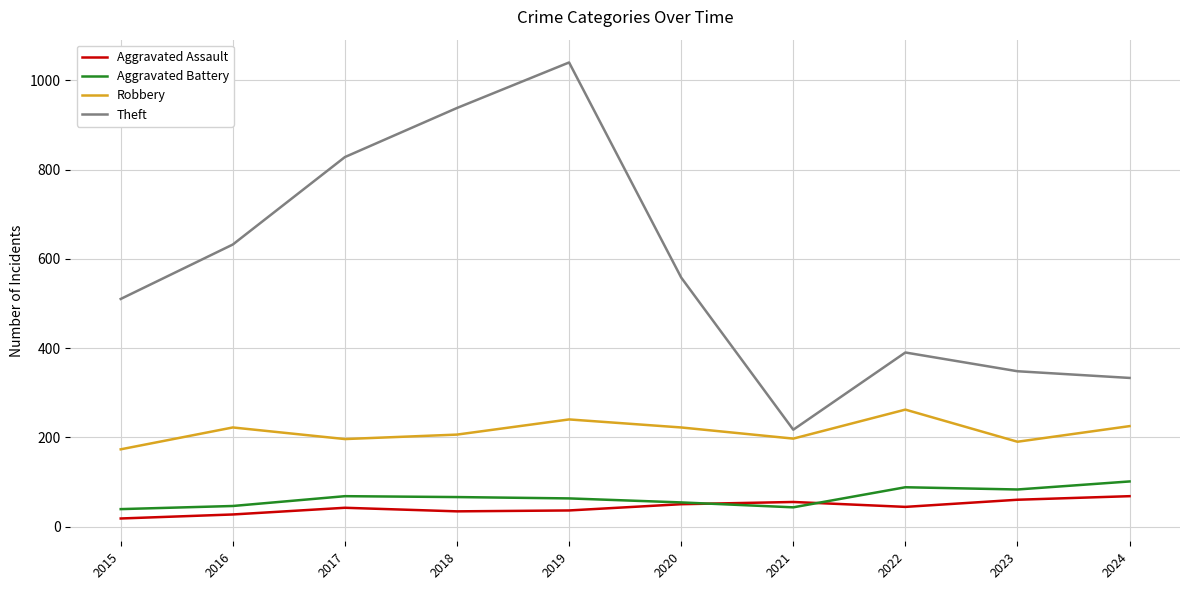

Which category has the highest value across all series?

2019